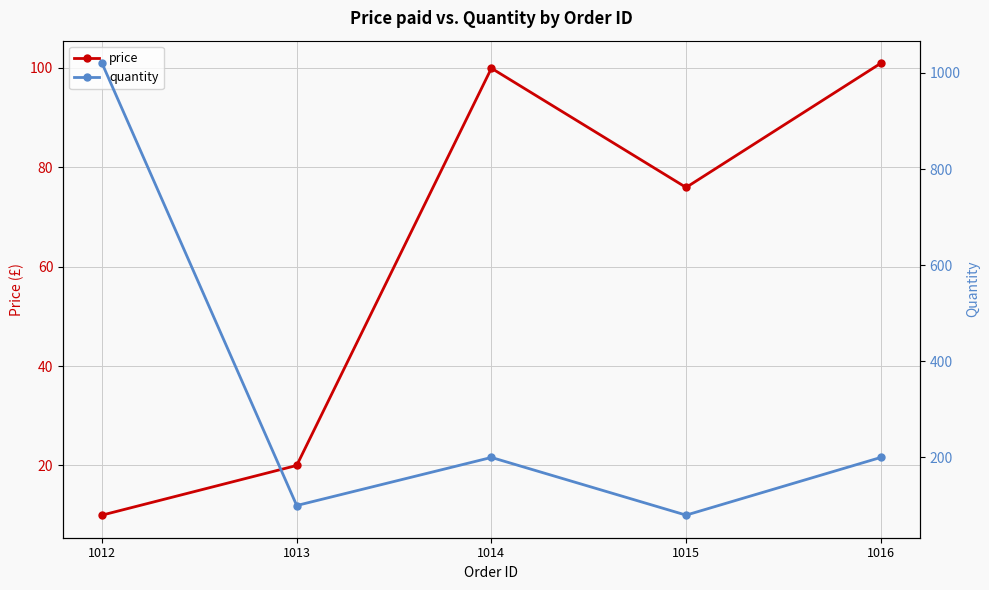

Rank the series by their maximum value, from lowest to highest.

price, quantity